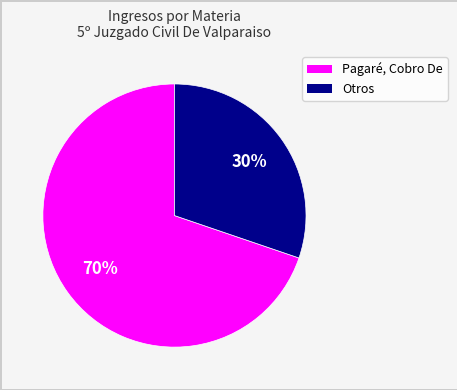

Does any single category account for the majority?

Yes